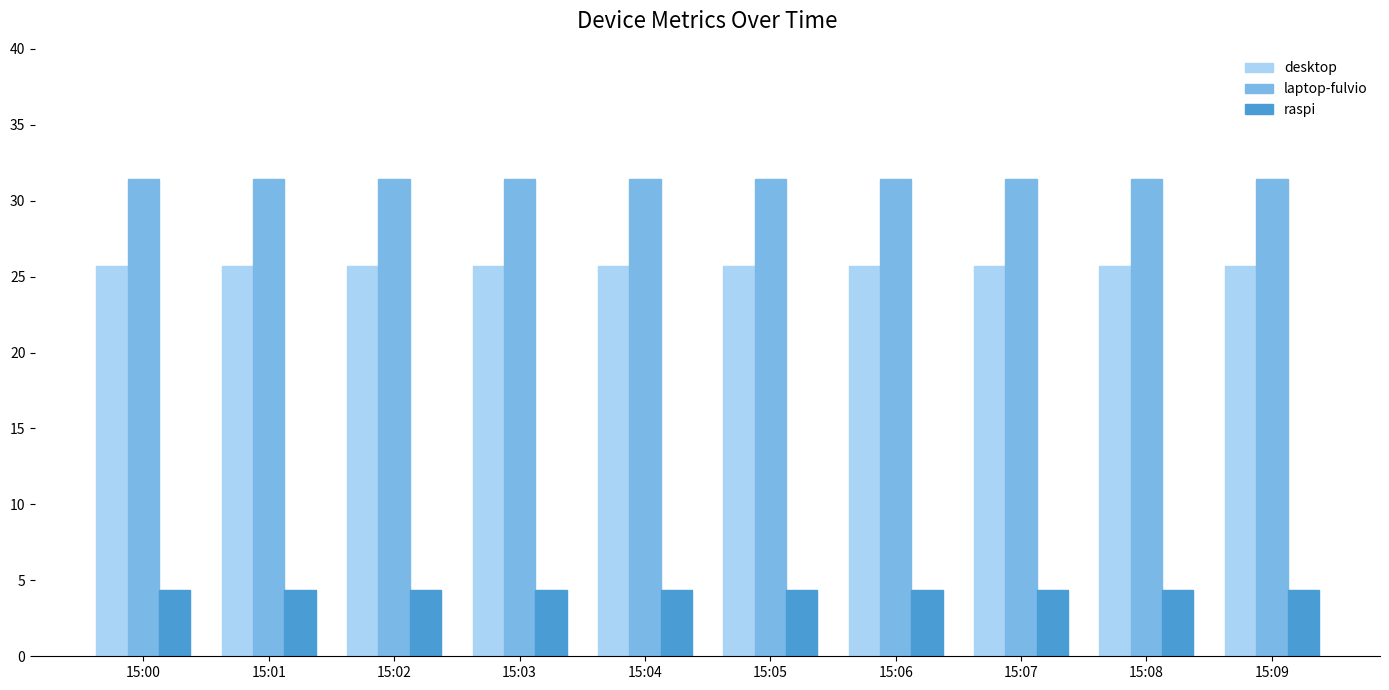

What is the total value across all series at 15:09?

61.5